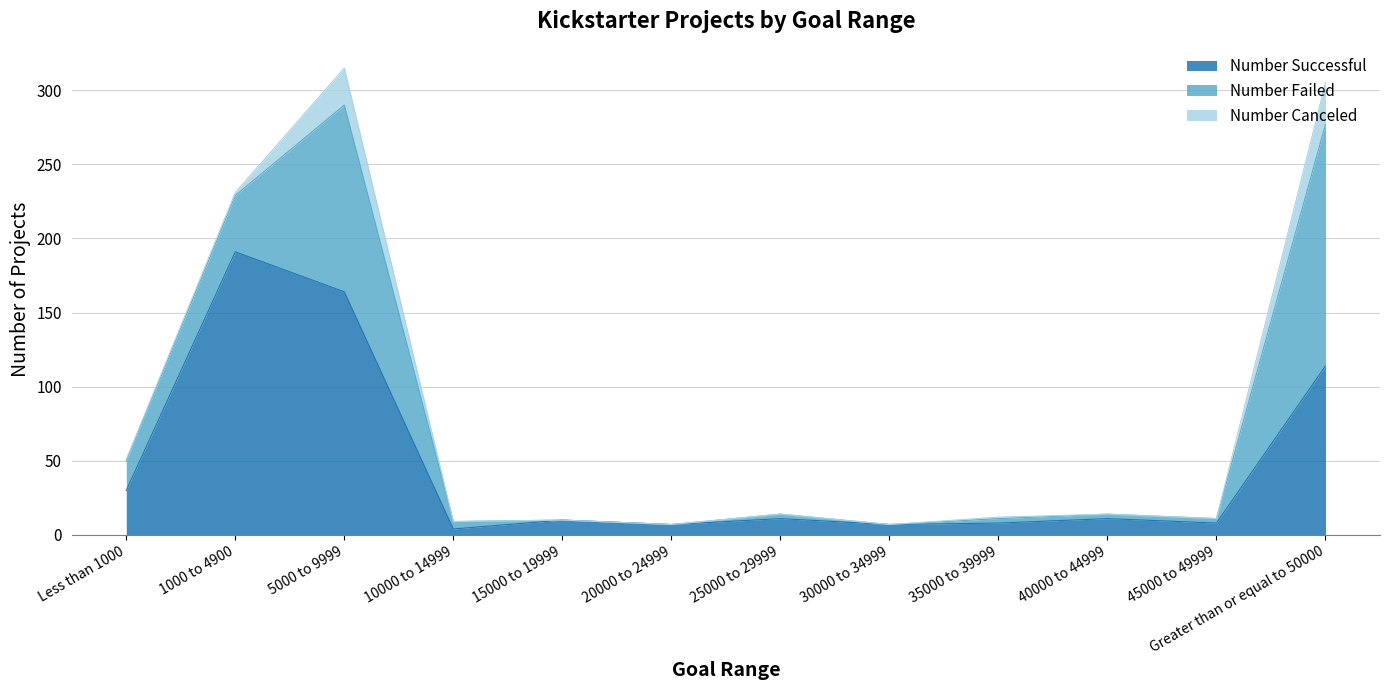

List the labels in order of Number Canceled value, largest first.

Greater than or equal to 50000, 5000 to 9999, 1000 to 4900, Less than 1000, 35000 to 39999, 10000 to 14999, 15000 to 19999, 20000 to 24999, 25000 to 29999, 30000 to 34999, 40000 to 44999, 45000 to 49999